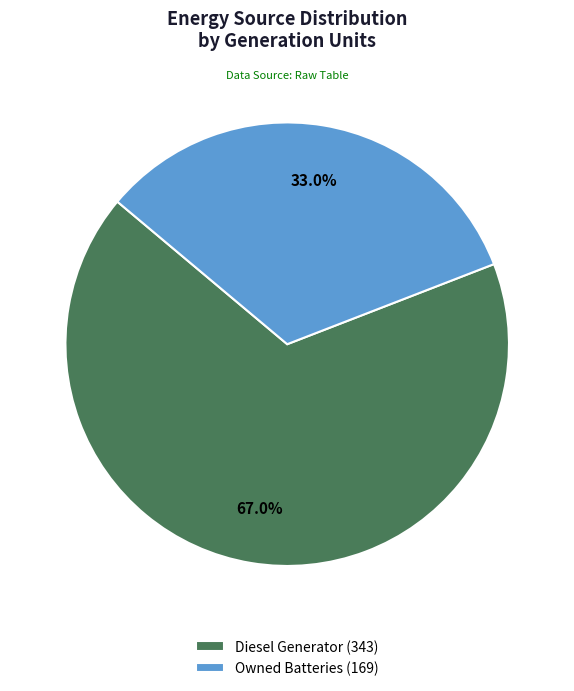

Combined, do Owned Batteries (169) and Diesel Generator (343) account for over 50%?

Yes